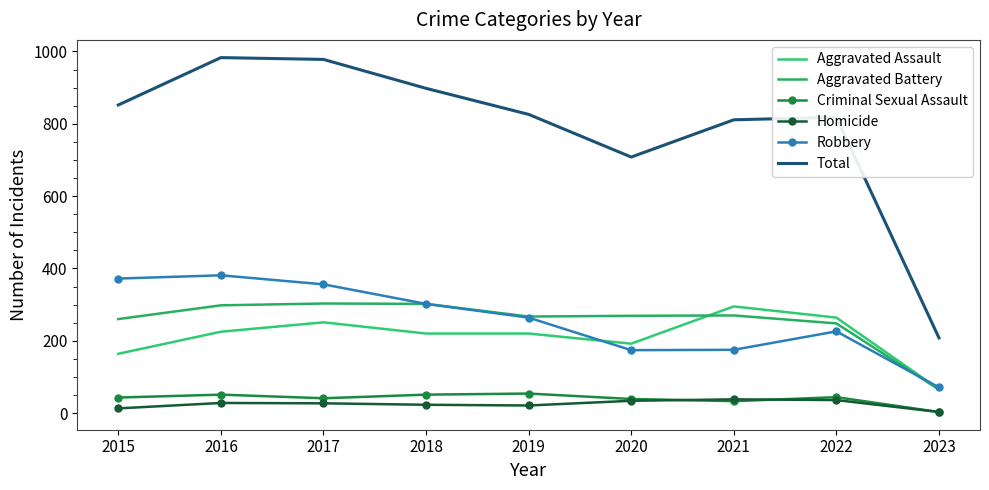

Where is the first local minimum for Aggravated Assault?

2020